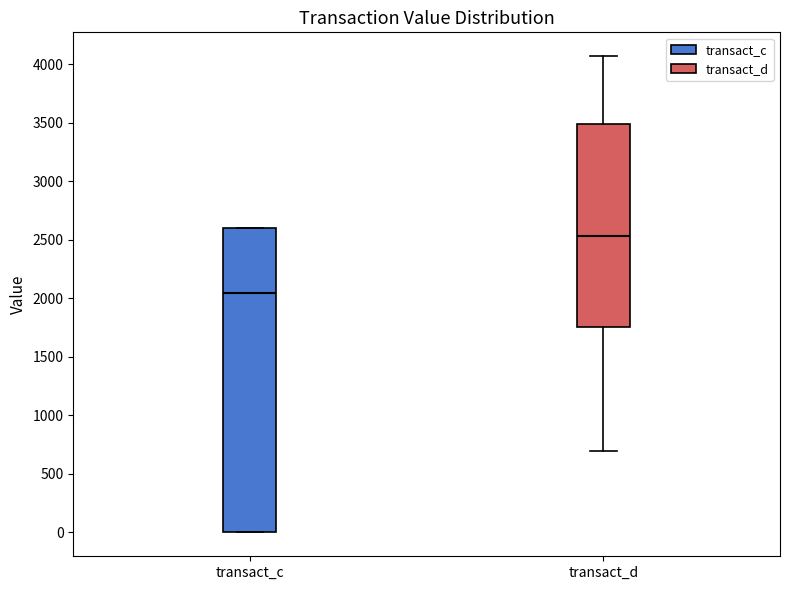

Which box's median line is the highest?

transact_d